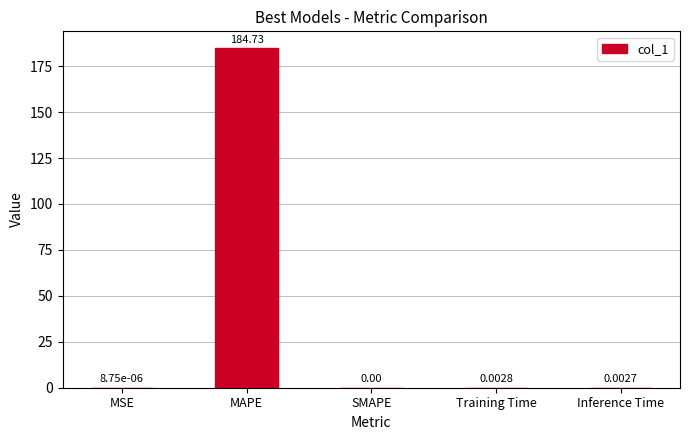

What is the sum of all values?

184.7